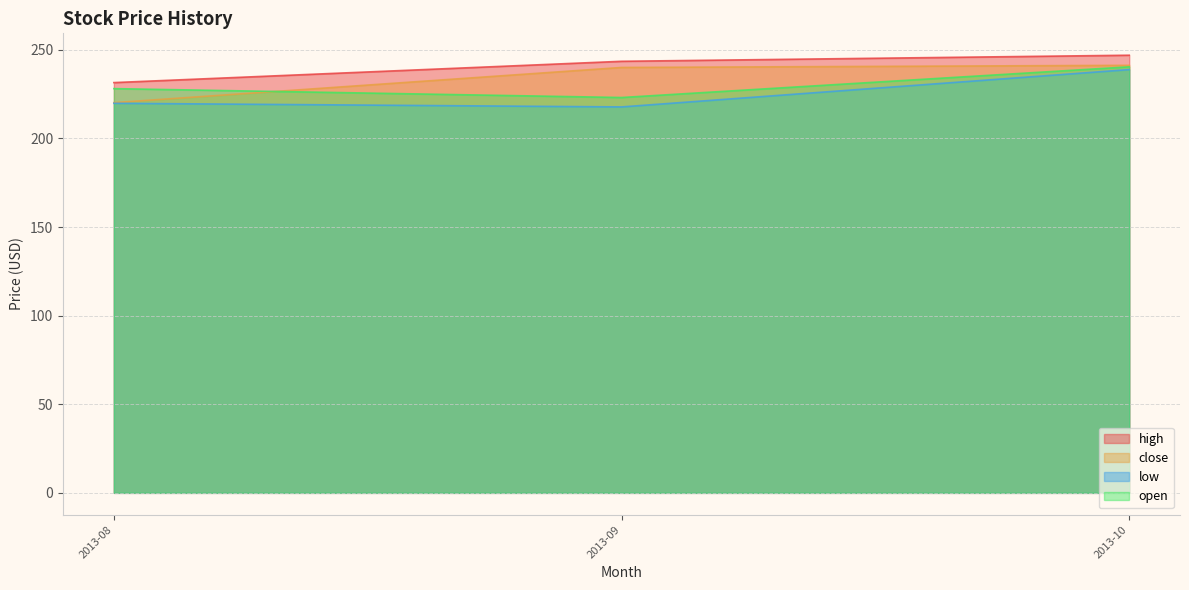

The value of open at 2013-09 is 223.1. True or false?

True